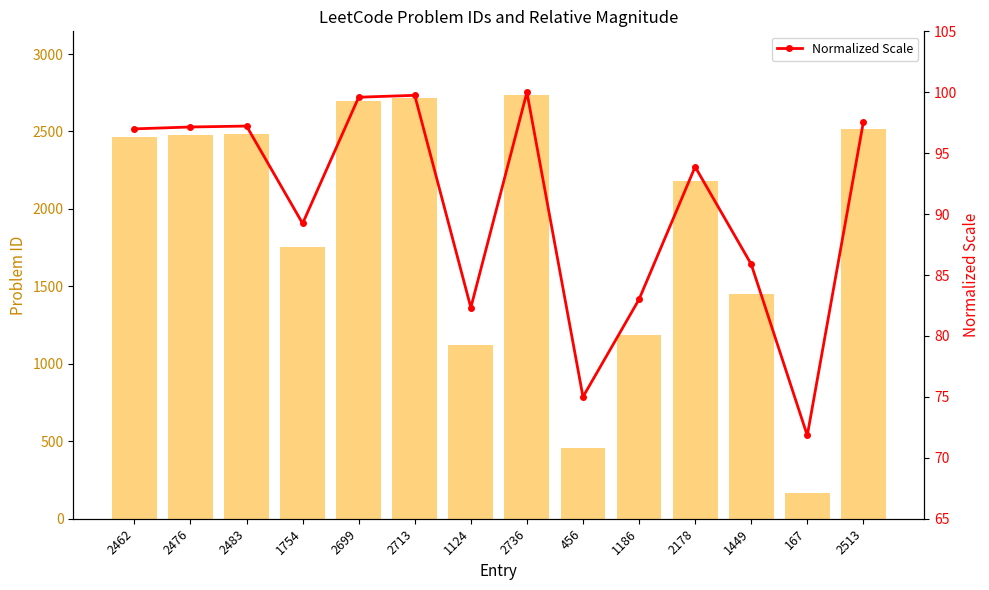

Where is Normalized Scale nearest to the value 85?

1449